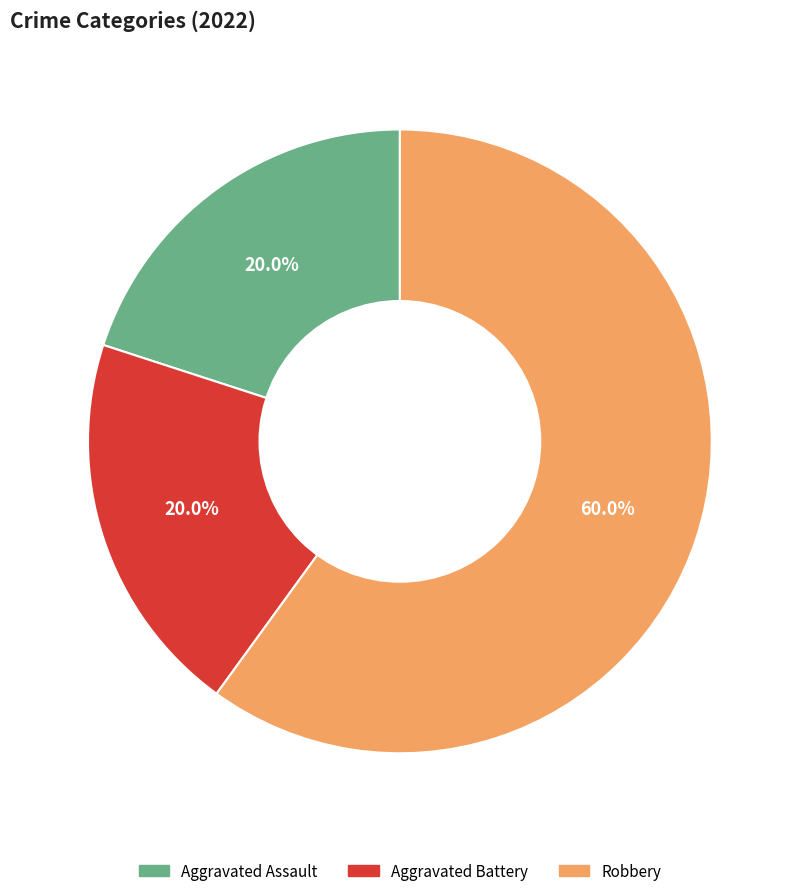

Which slice is the largest?

Robbery